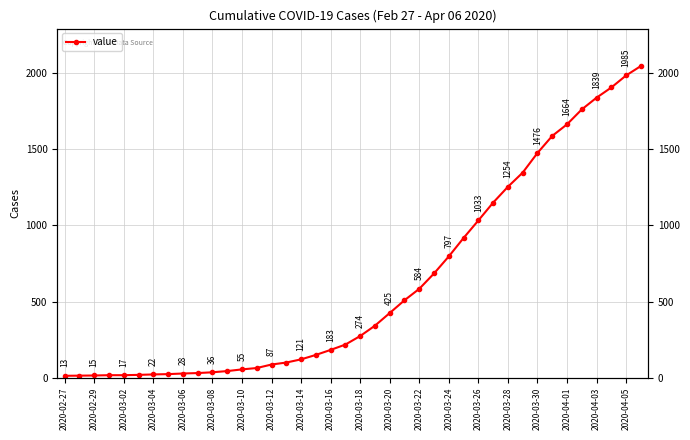

Count the number of categories in the chart.

40